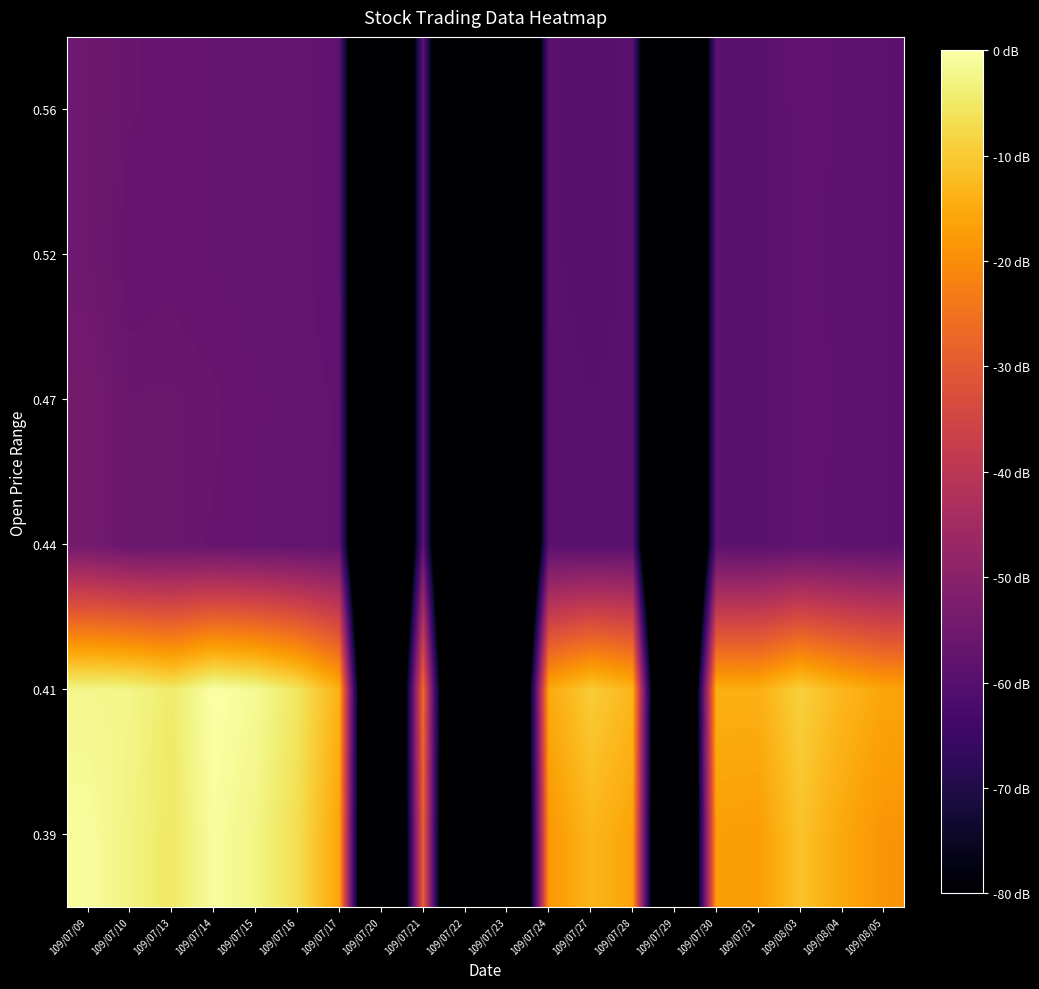

List the series in order of their peak value, highest first.

0.41, 0.39, 0.47, 0.44, 0.52, 0.56